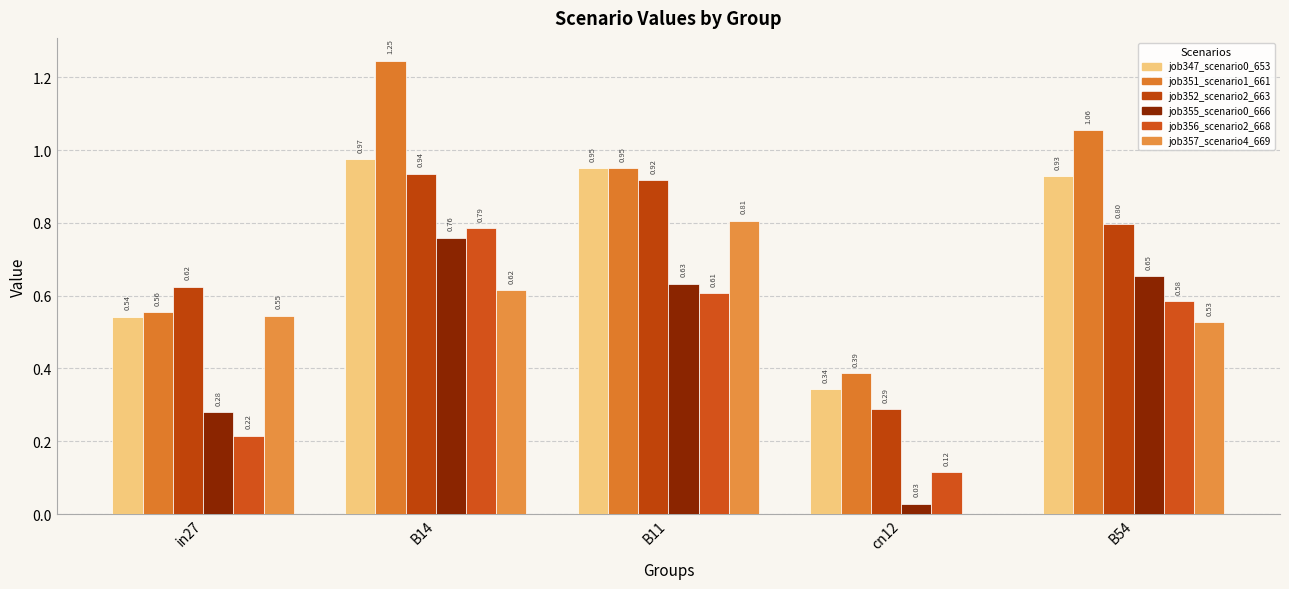

Are the bars grouped side by side (vs. stacked)?

Yes